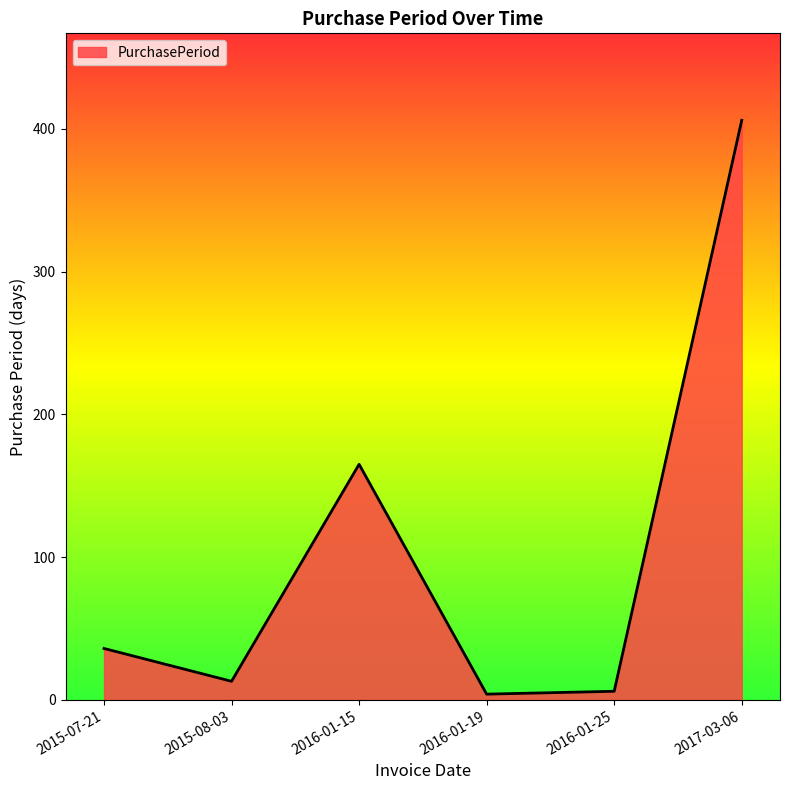

What is the greatest value displayed?

406